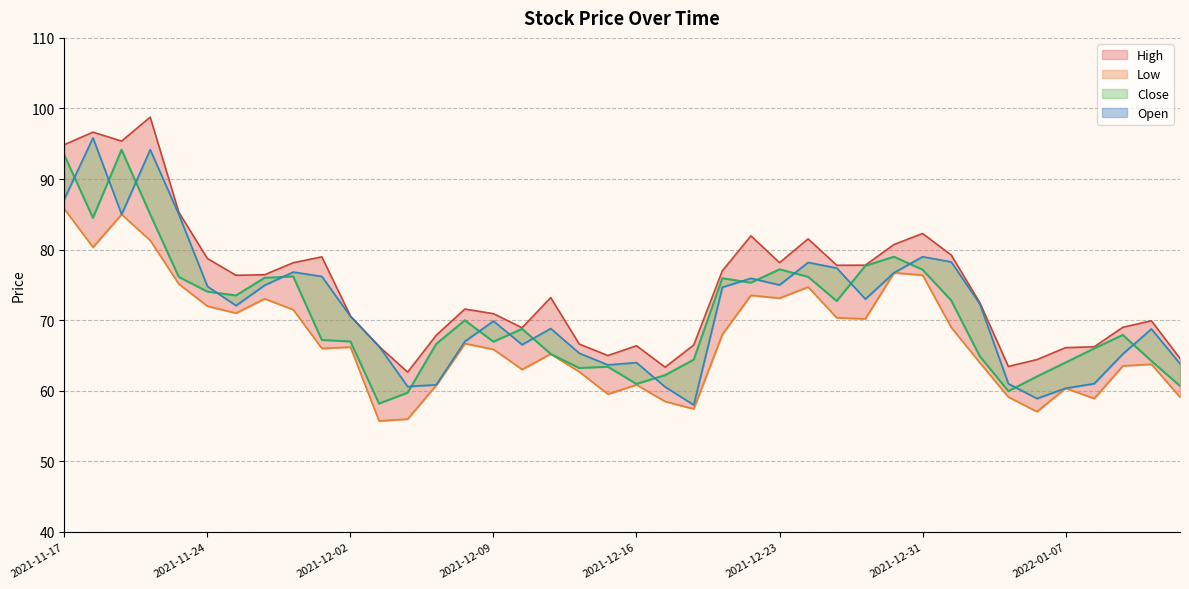

Between 2021-11-24 and 2021-12-20, which series saw the biggest shift?

Open